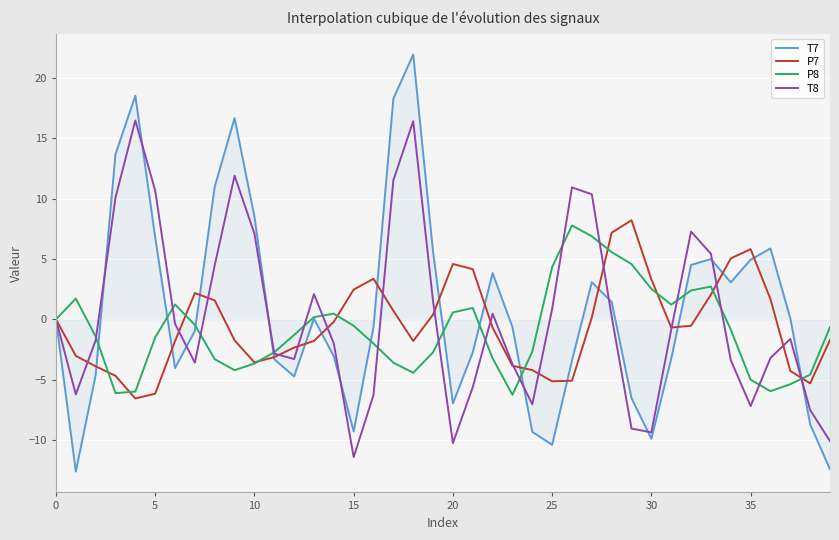

How many lines are shown in the chart?

4